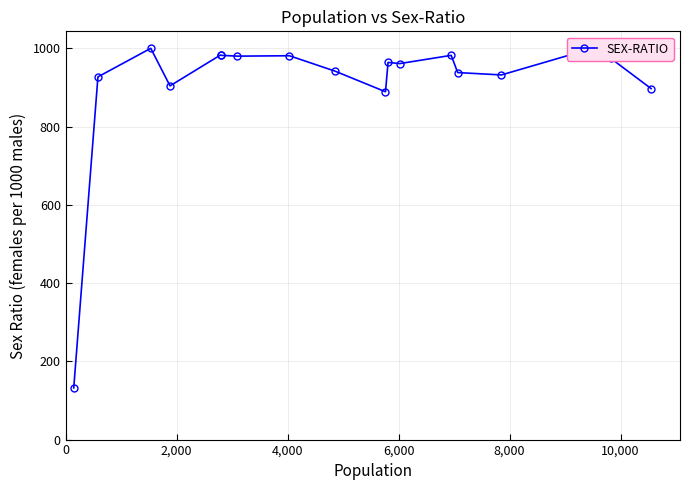

What is the value of the 16th point from the left?

989